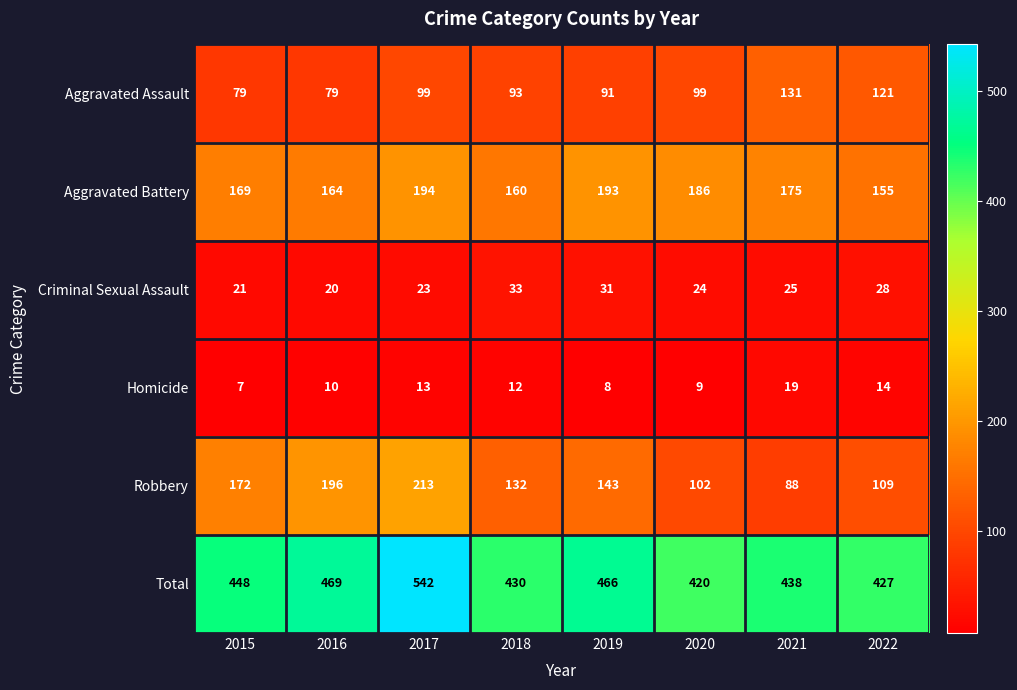

Which series changed the most between 2018 and 2022?

Aggravated Assault